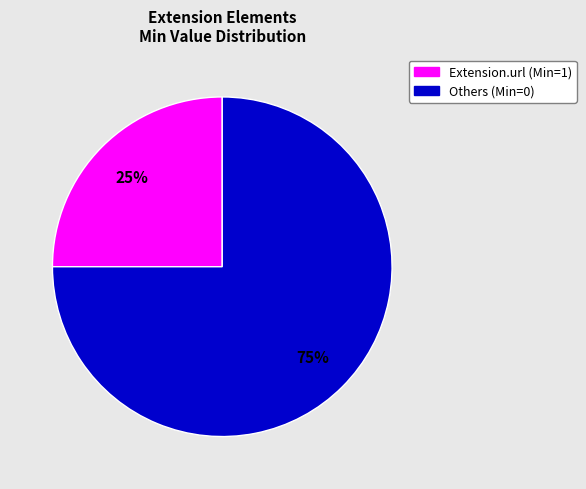

To the nearest percent, what is the difference between the largest and smallest slice percentages?

50%